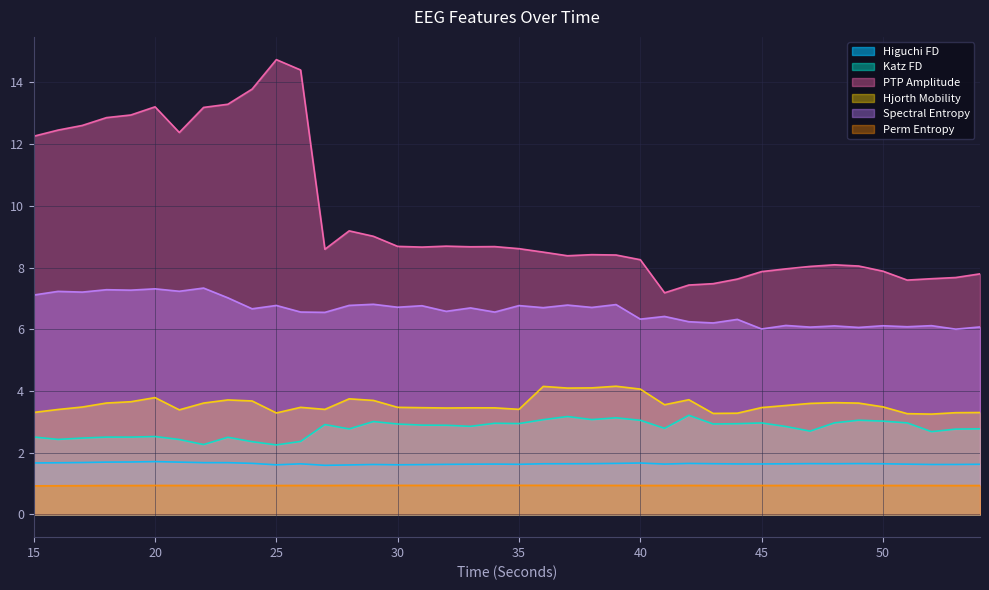

How many interior local peaks does the perm_entropy_EEG series have?

10